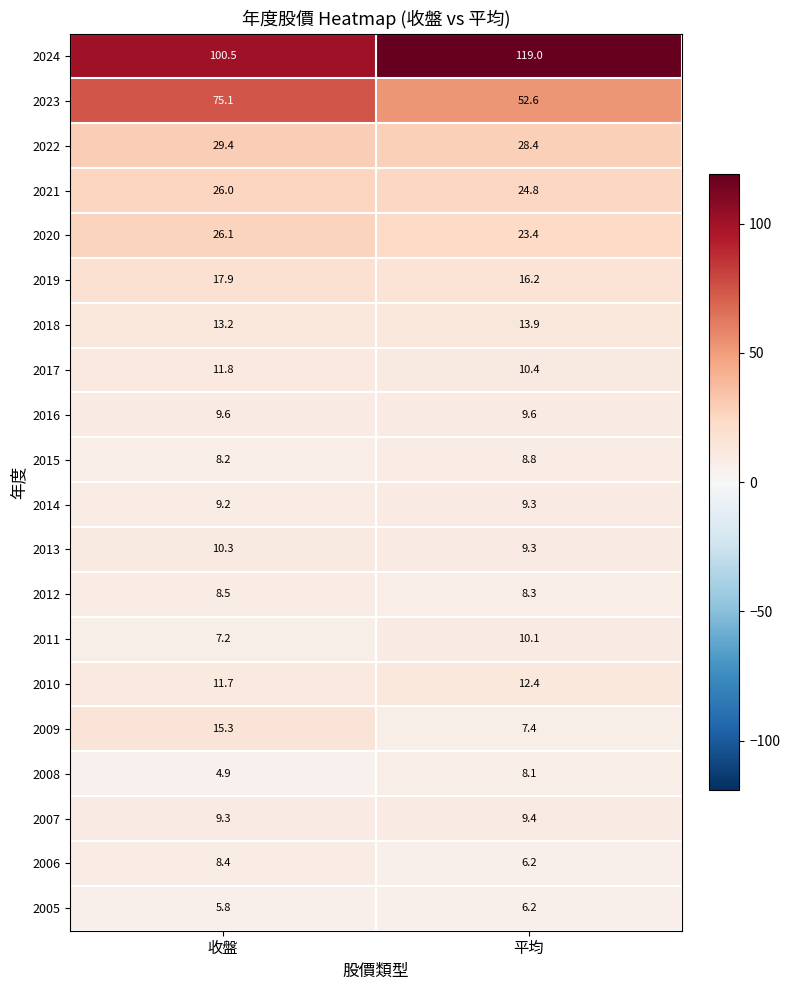

At which category does the chart reach its peak across all series?

平均